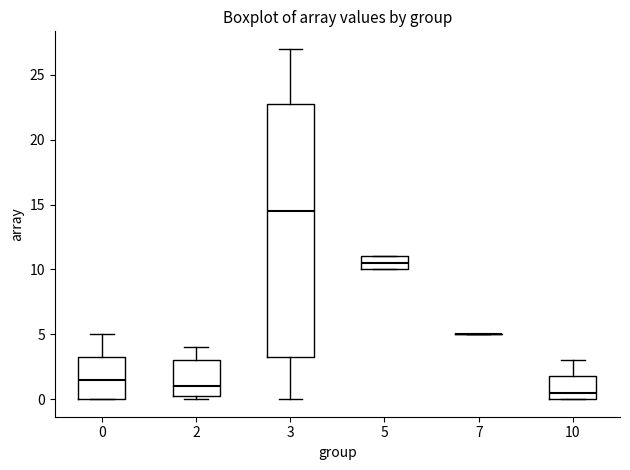

Where is the lower edge of the box at x = 5 on the y-axis? The values are not printed on the chart, so give them approximately, as read against the axis.

10.0